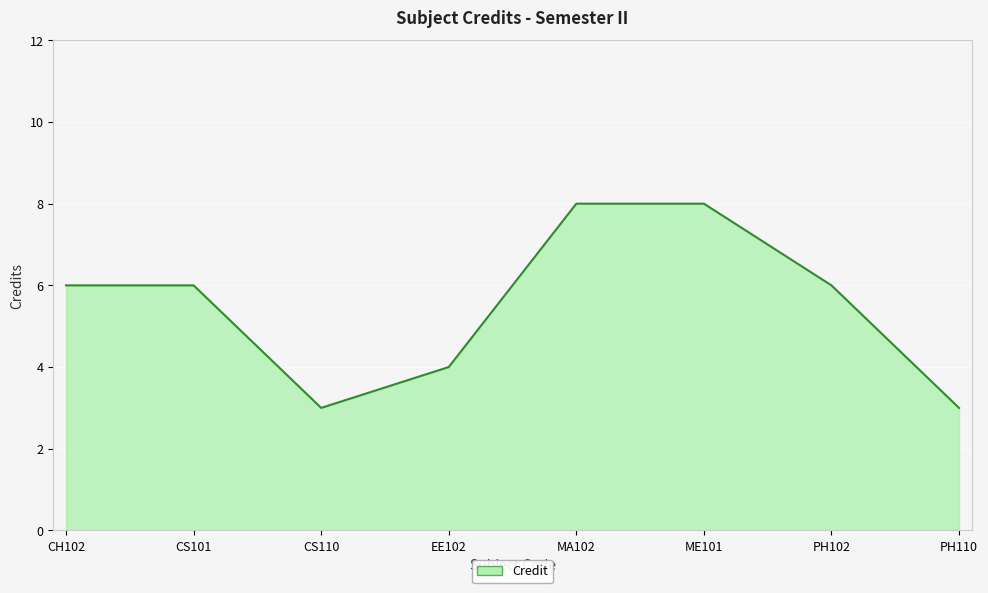

Reading right to left, extract all data points from this chart.

PH110=3	PH102=6	ME101=8	MA102=8	EE102=4	CS110=3	CS101=6	CH102=6